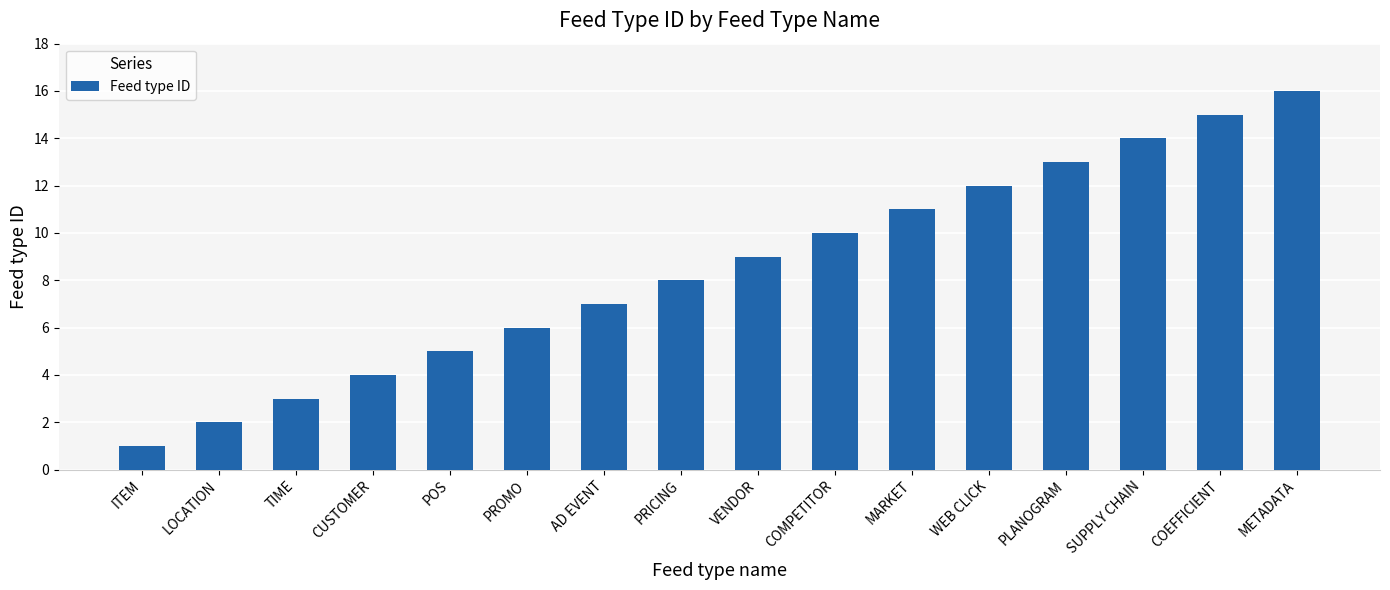

Reading right to left, list all the values displayed in this chart.

METADATA=16	COEFFICIENT=15	SUPPLY CHAIN=14	PLANOGRAM=13	WEB CLICK=12	MARKET=11	COMPETITOR=10	VENDOR=9	PRICING=8	AD EVENT=7	PROMO=6	POS=5	CUSTOMER=4	TIME=3	LOCATION=2	ITEM=1